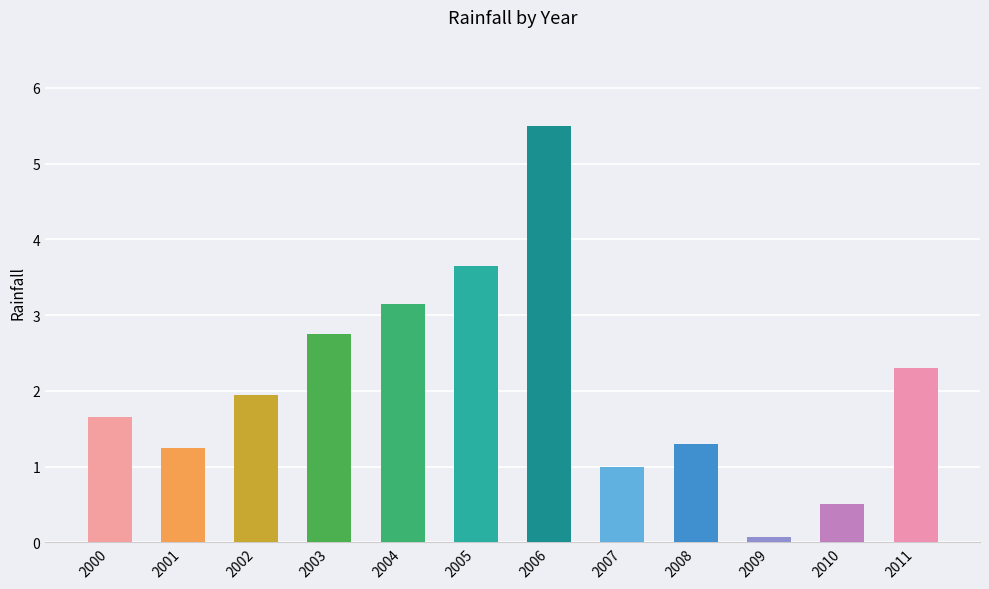

How many bars are there in total?

12